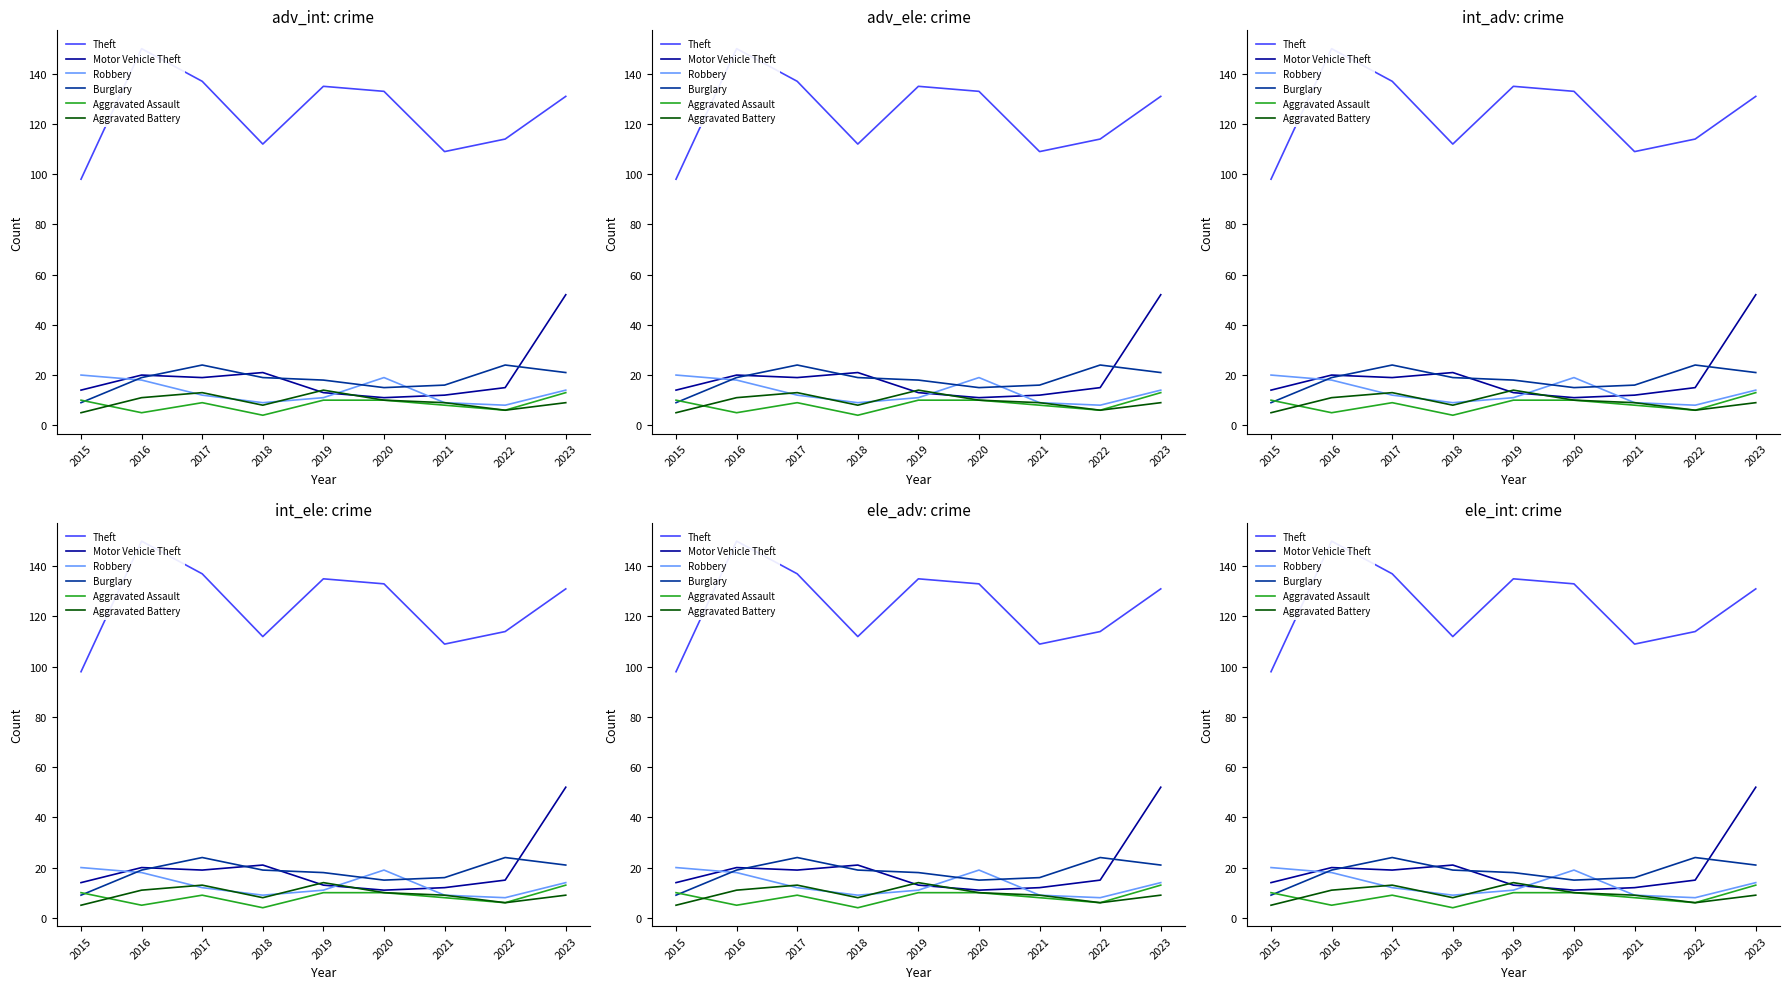

What is the approximate value of Theft at 2018?

112